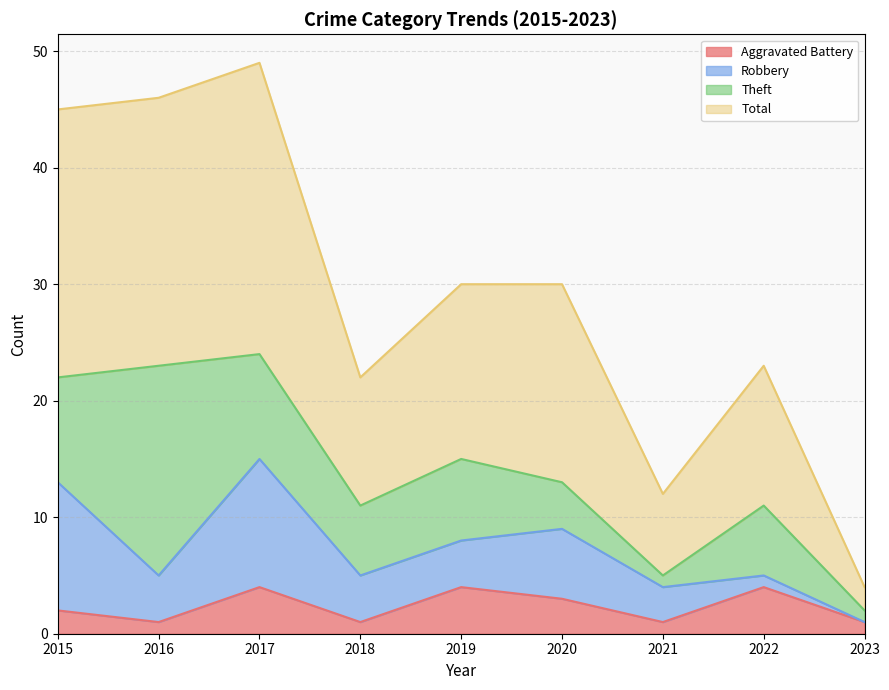

True or false: Aggravated Battery and Total intersect in this chart.

False